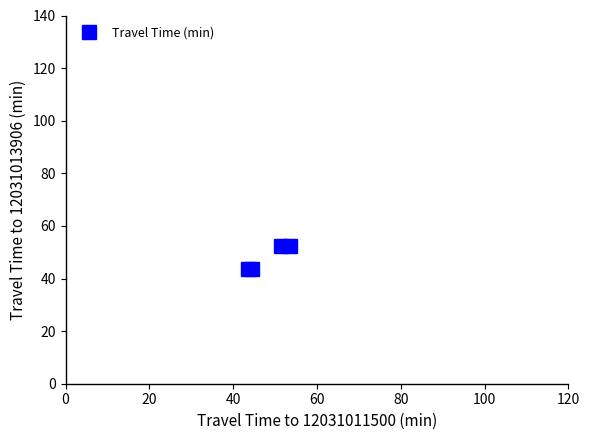

What is the sum of all values?

192.0